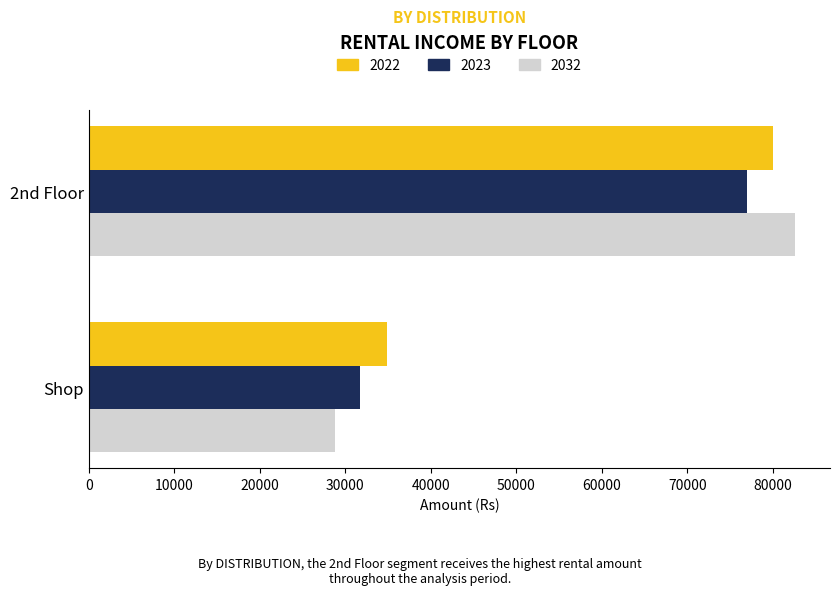

What is the difference between the 2022 values at Shop and 2nd Floor?

45150